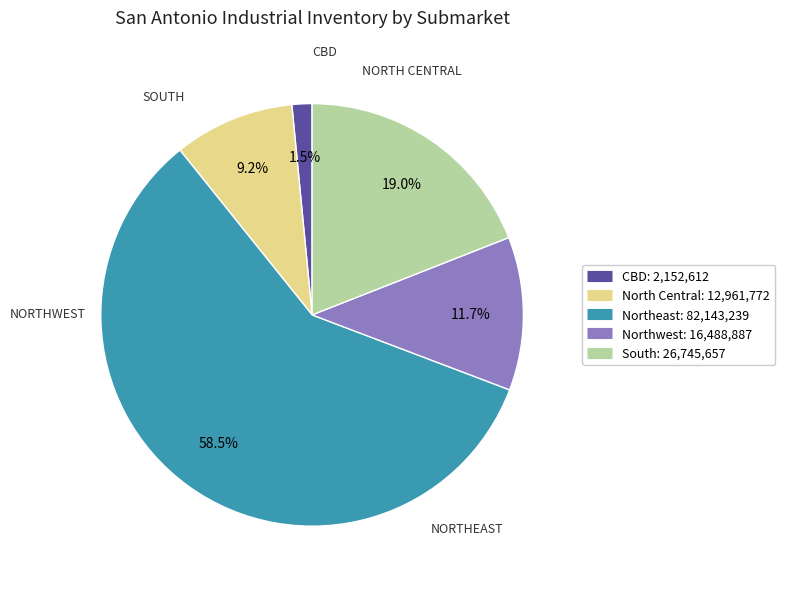

What portion of the pie excludes South?

81.0%